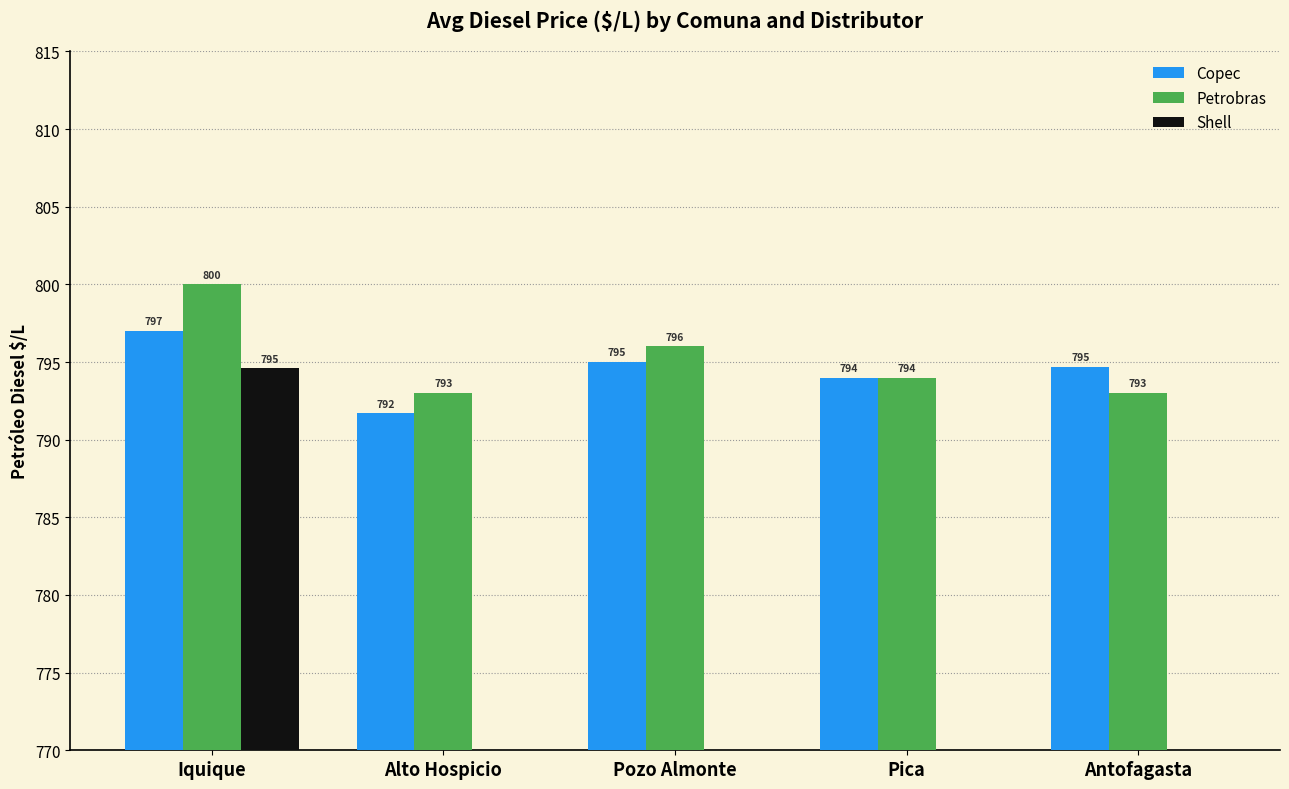

Are the bars grouped side by side (vs. stacked)?

Yes